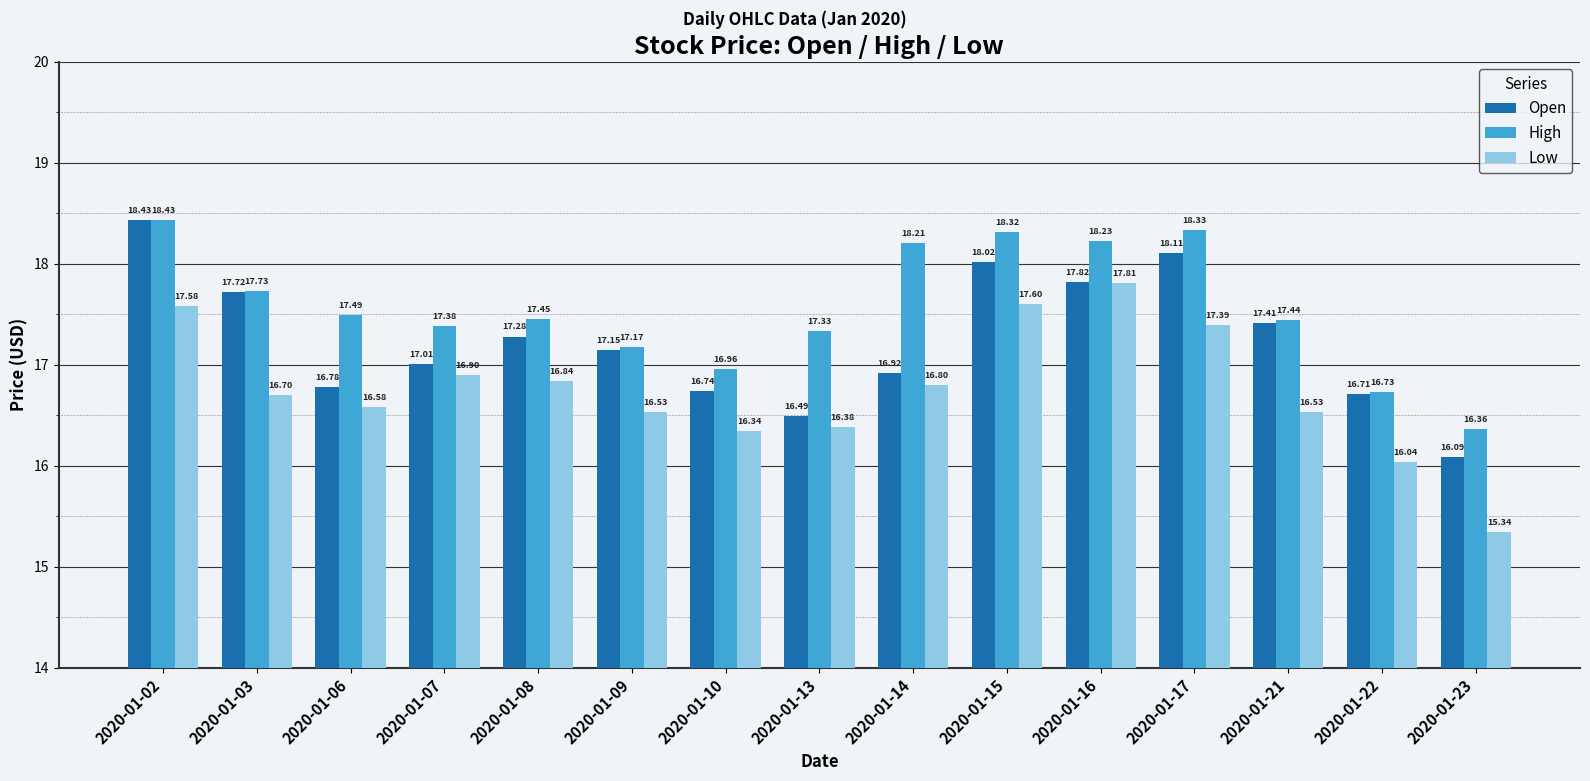

True or false: Low has a value of 16.7 at 2020-01-03.

True